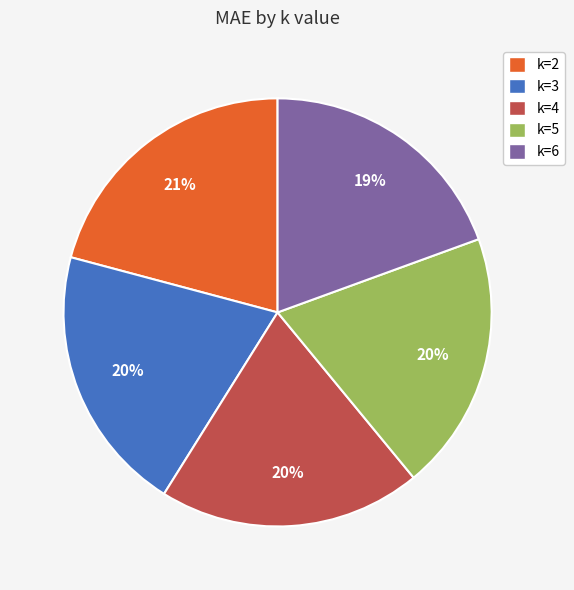

The k=5 slice represents 20% of the pie. True or false?

True